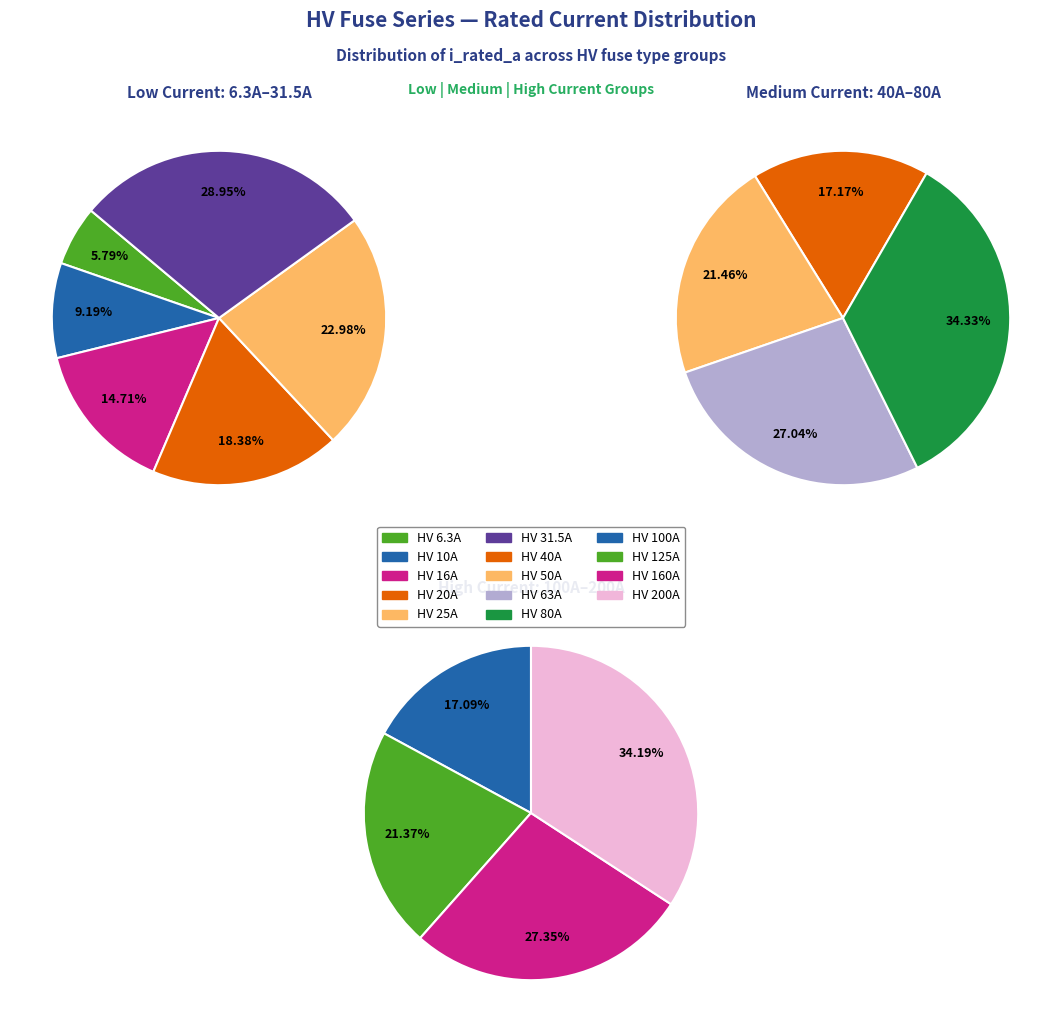

What portion of the pie excludes HV 31.5A?

96.0%